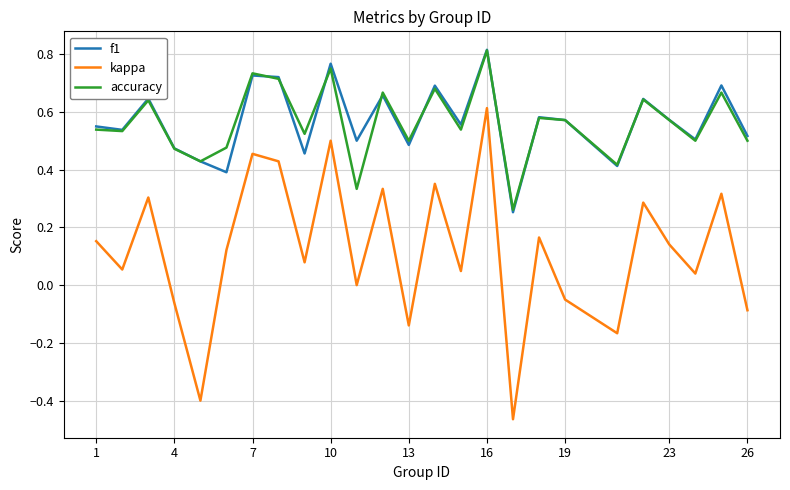

True or false: accuracy and kappa cross at least once.

False